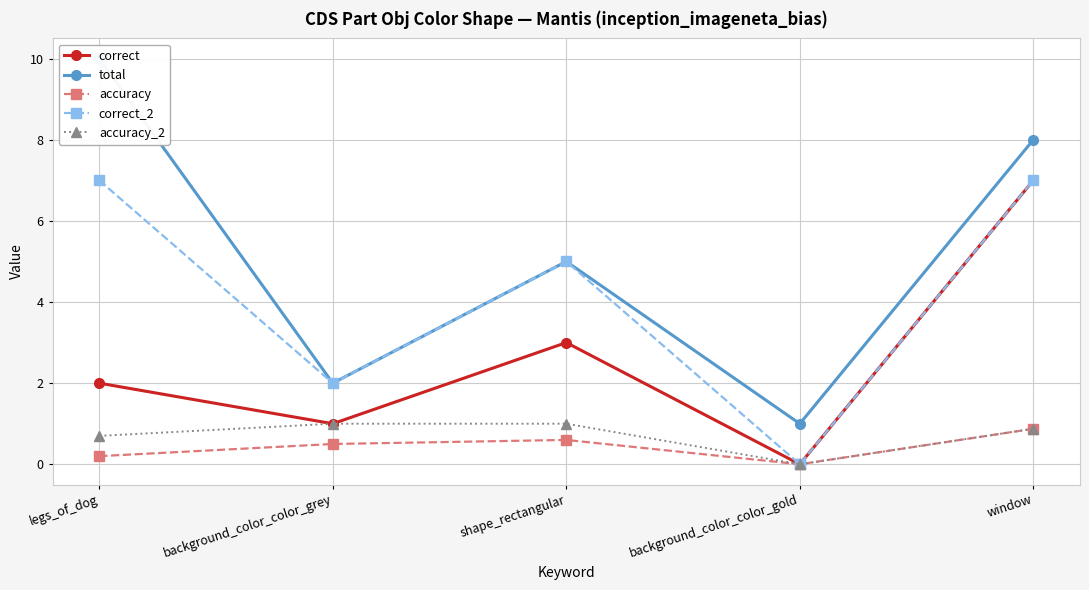

How many values in the correct series exceed 2?

2